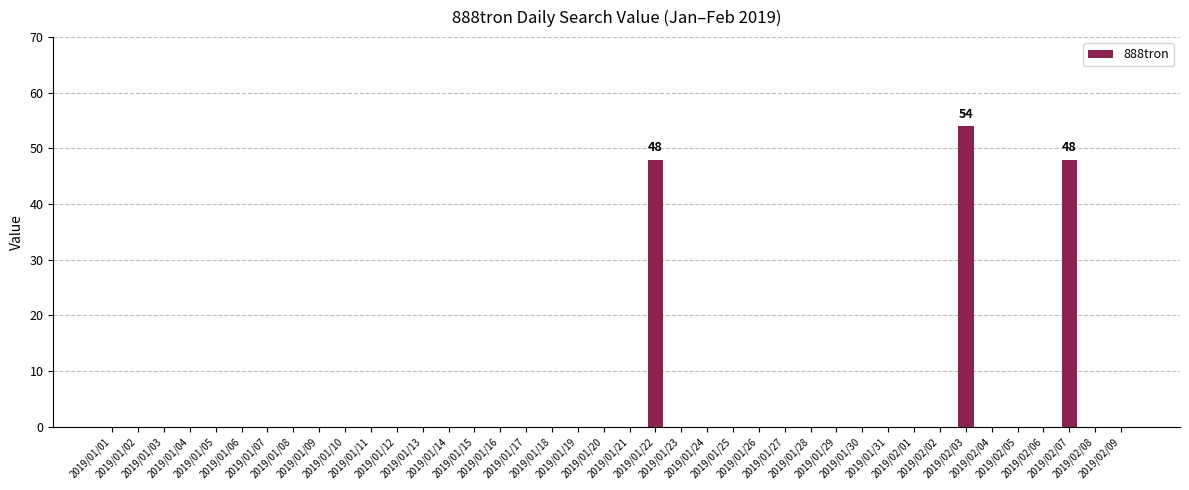

What is the sum of all values?

150